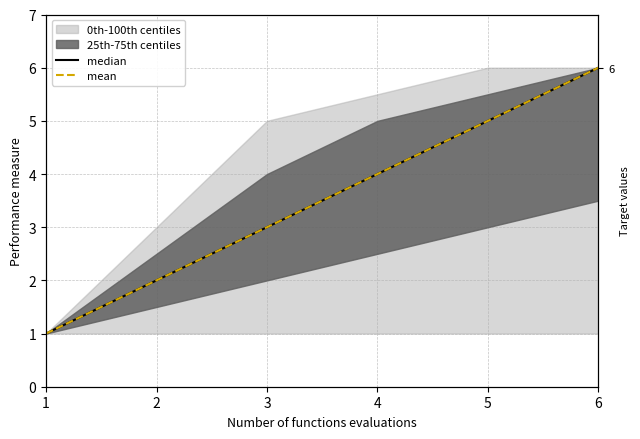

How many data points in mean are above 4?

2